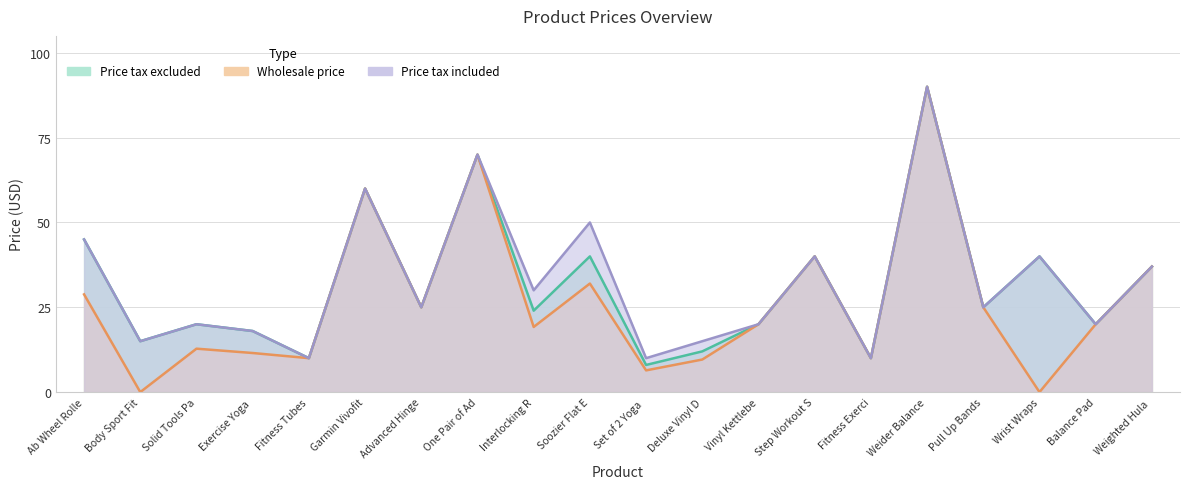

What are all the series names shown in the legend?

Price tax excluded, Wholesale price, Price tax included